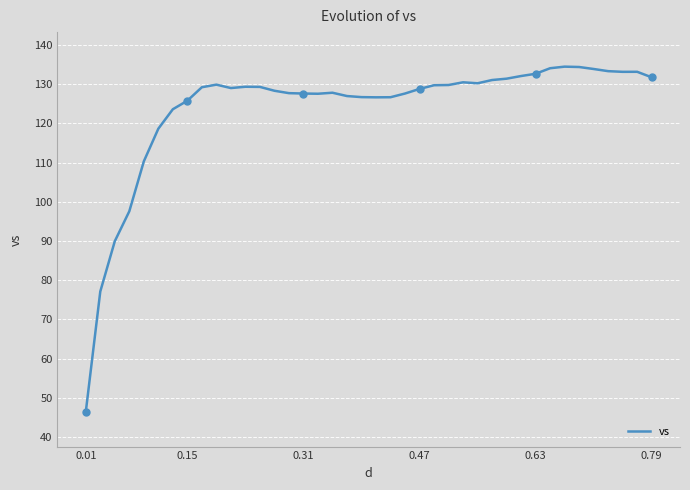

What is the greatest value displayed?

134.5